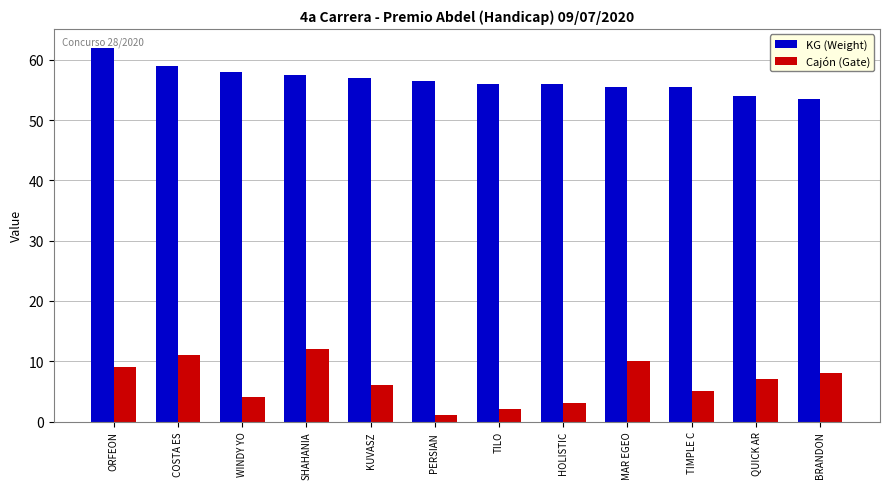

What is the difference between the maximum and minimum values in the Cajón (Gate) series?

11.0